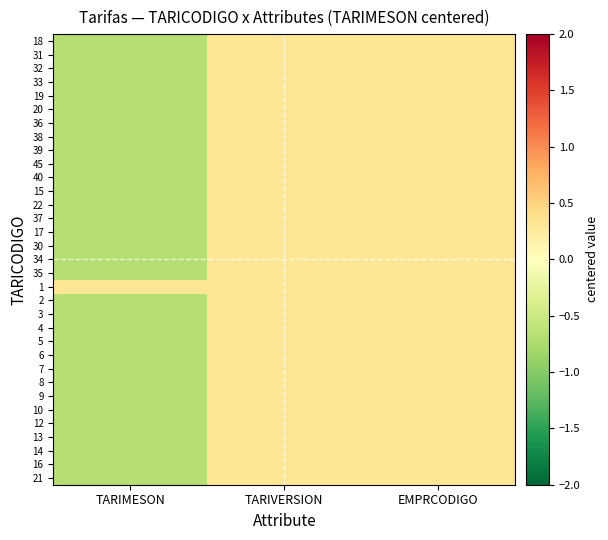

At which category is the sum across all series the highest?

TARIVERSION